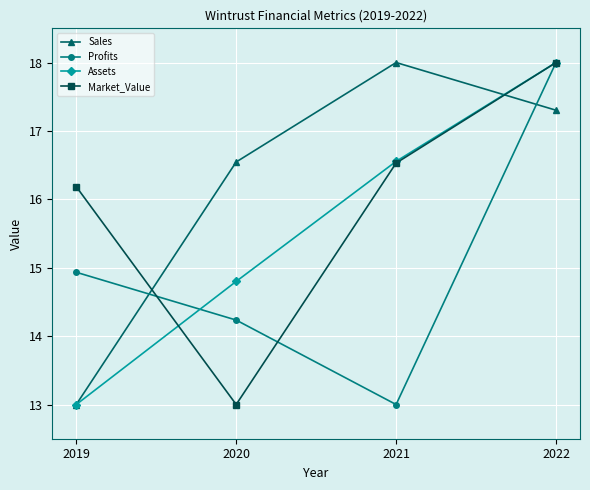

How many lines are shown in the chart?

4